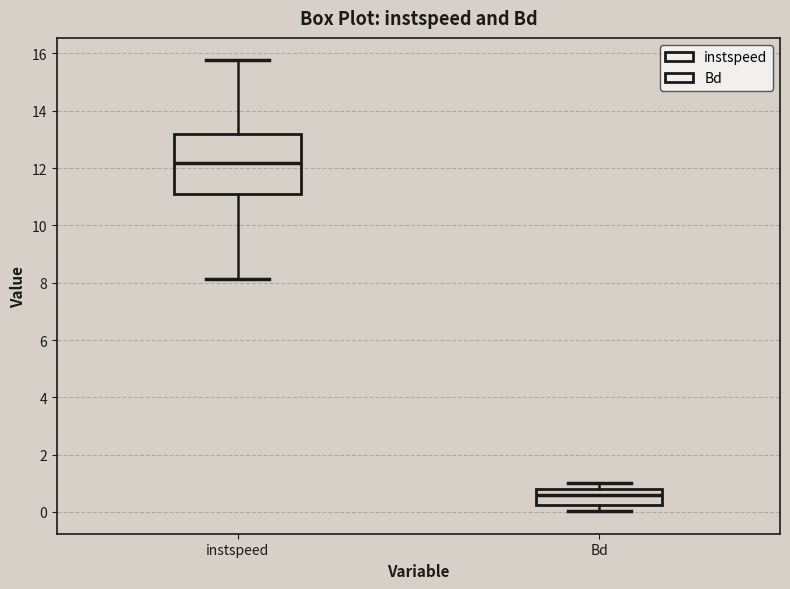

Reading left to right, transcribe this box plot: for each box, give where its median line is, the range the box spans, and where its two whiskers end, as read against the y-axis. The values are not printed on the chart, so give them approximately, as read against the axis.

instspeed: median 12.2, box 11.2 to 13.2, whiskers 8.2 to 15.8
Bd: median 0.6, box 0.2 to 0.8, whiskers 0.0 to 1.0